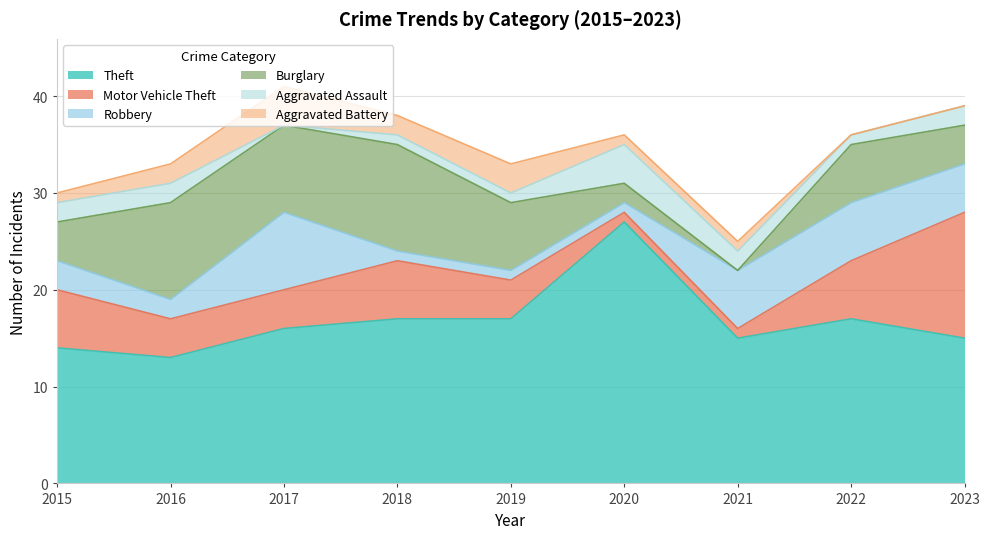

List the series in order of their peak value, highest first.

Theft, Motor Vehicle Theft, Burglary, Robbery, Aggravated Assault, Aggravated Battery